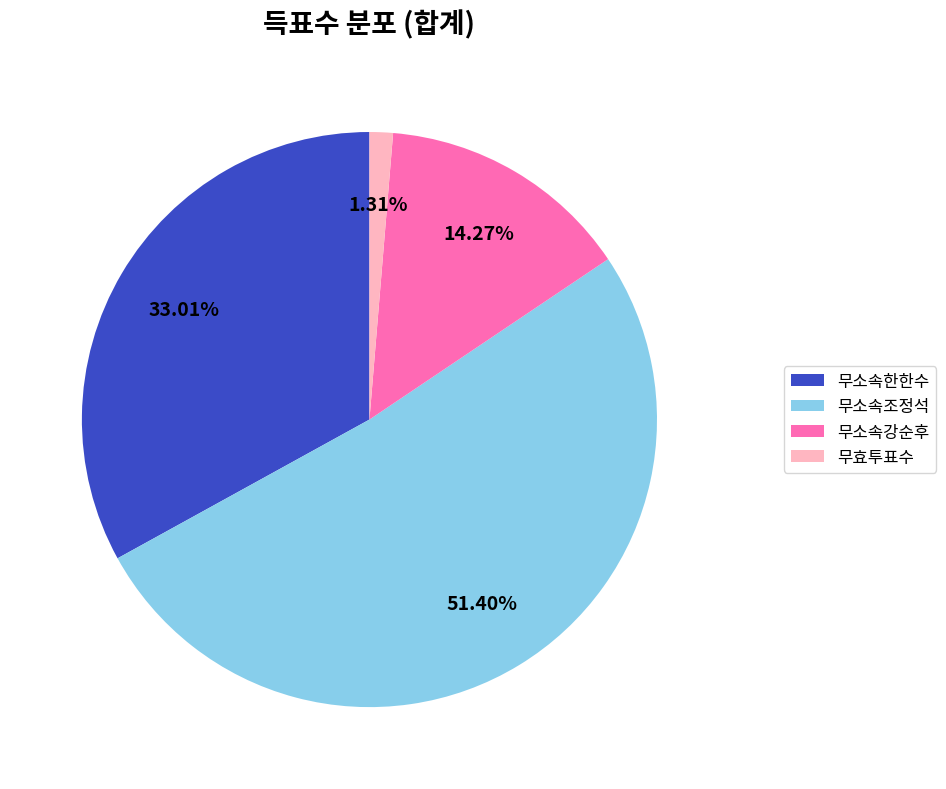

What is the majority slice?

무소속조정석